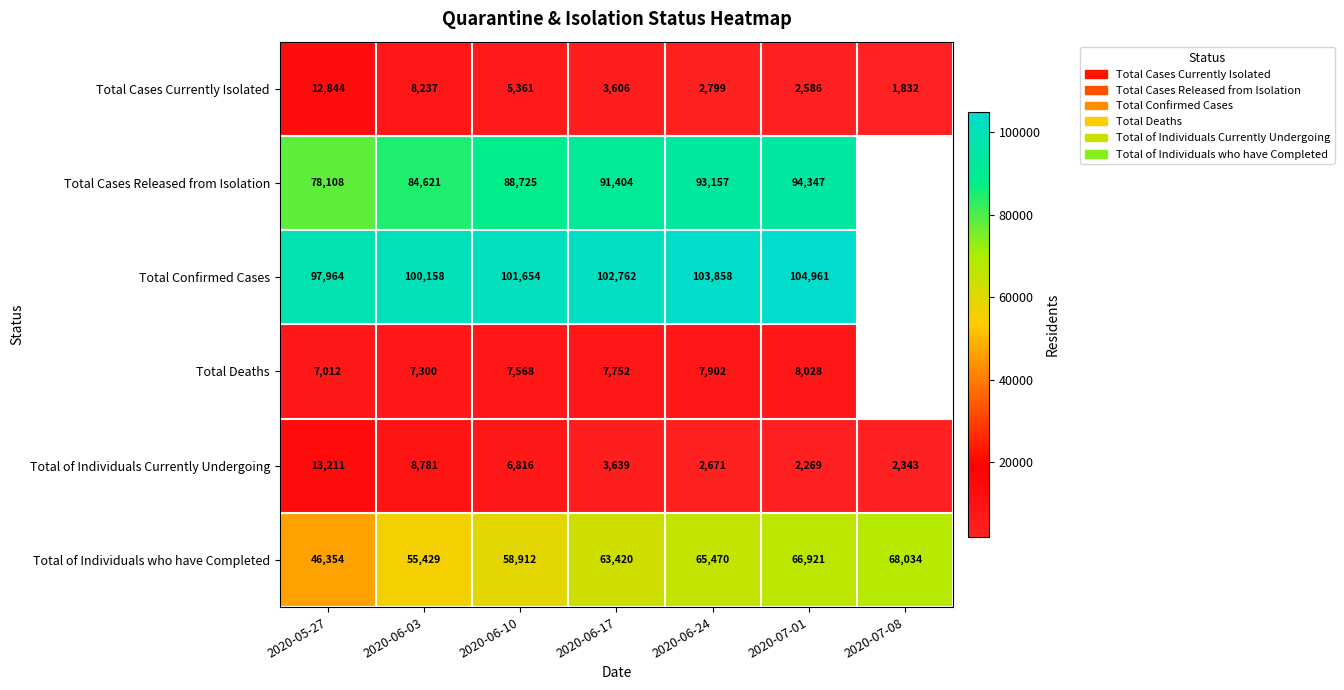

What is the minimum value shown in the chart?

1832.0